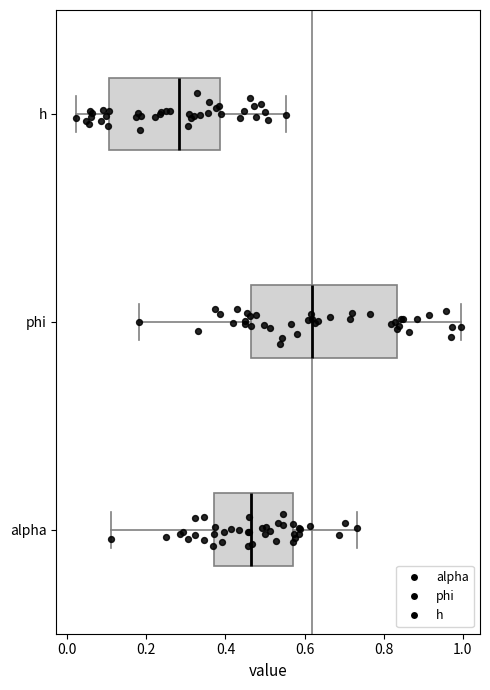

Reading bottom to top, transcribe this box plot: for each box, give where its median line is, the range the box spans, and where its two whiskers end, as read against the x-axis. The values are not printed on the chart, so give them approximately, as read against the axis.

alpha: median 0.46, box 0.38 to 0.58, whiskers 0.10 to 0.74
phi: median 0.62, box 0.46 to 0.84, whiskers 0.18 to 1.00
h: median 0.28, box 0.10 to 0.38, whiskers 0.02 to 0.56